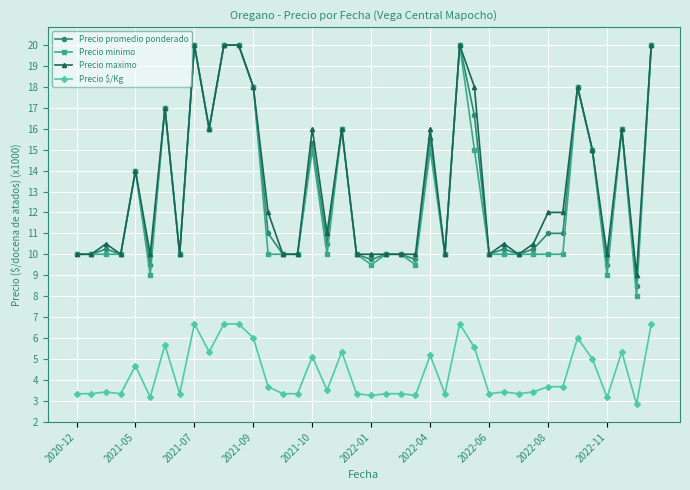

What is the value of the Precio maximo point at the 26th from the left?

10.0